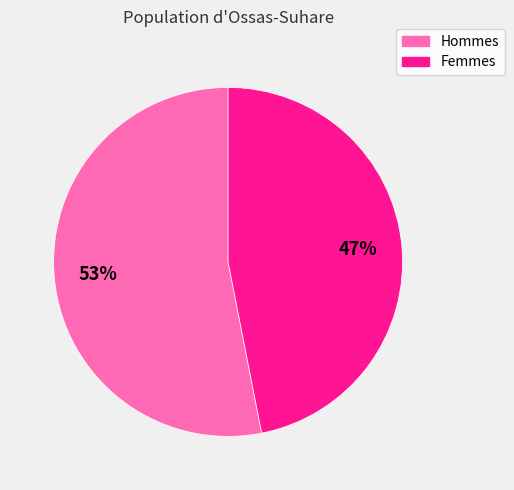

To the nearest percent, what is the average slice percentage?

50%